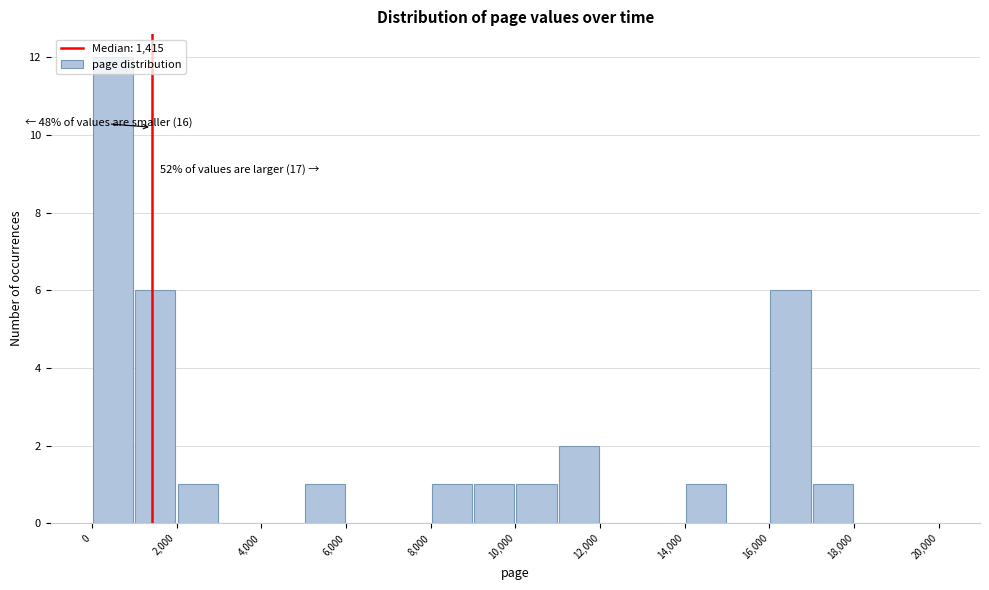

Over which range of the x-axis is the bar tallest?

0 to 1000